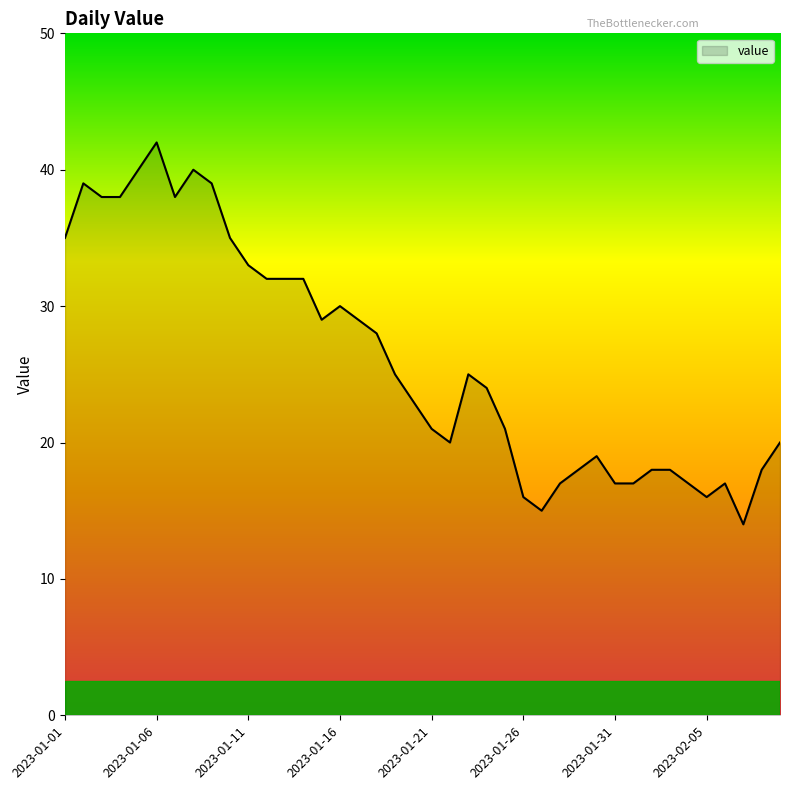

What is the greatest value displayed?

42